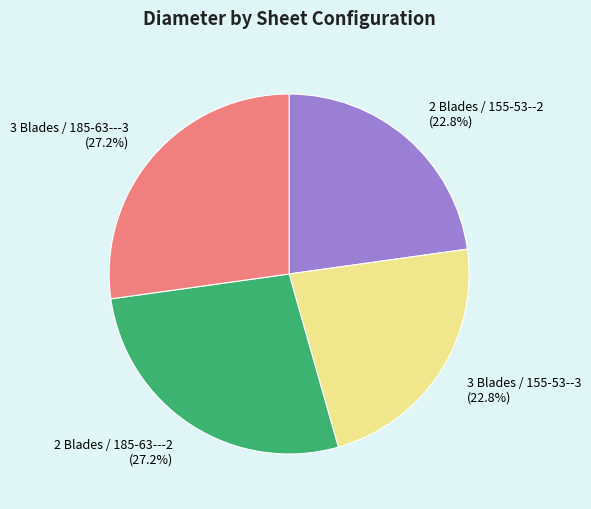

How many segments does this pie chart have?

4